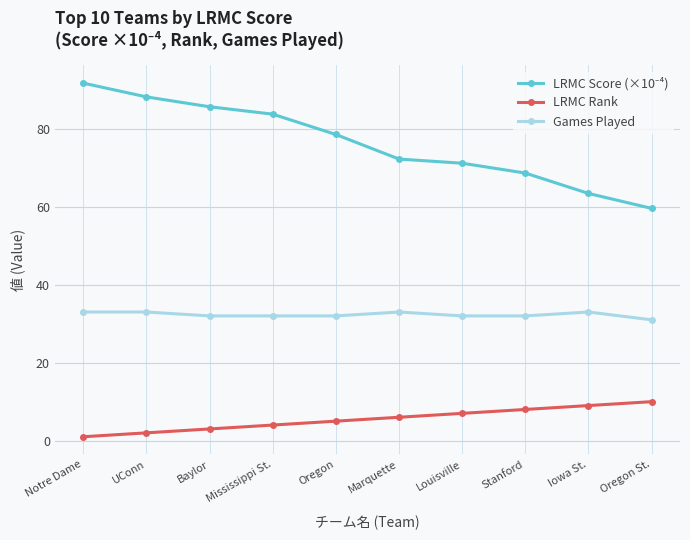

The value of LRMC Rank at UConn is 2.0. True or false?

True